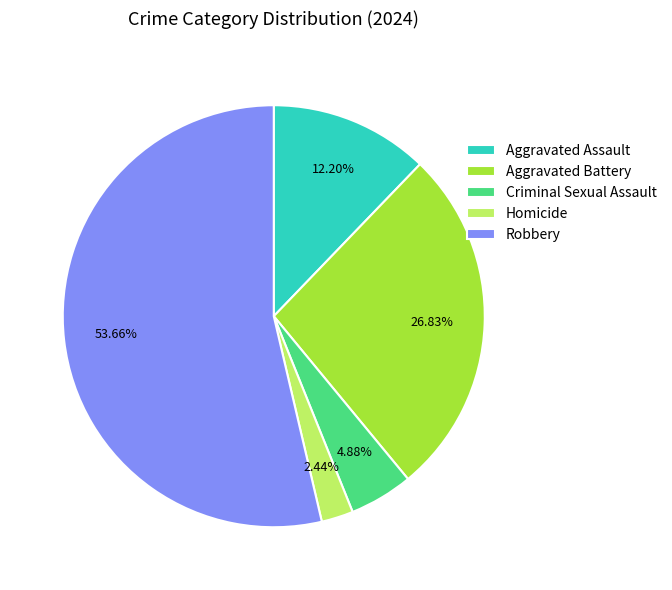

How many slices are in this pie chart?

5